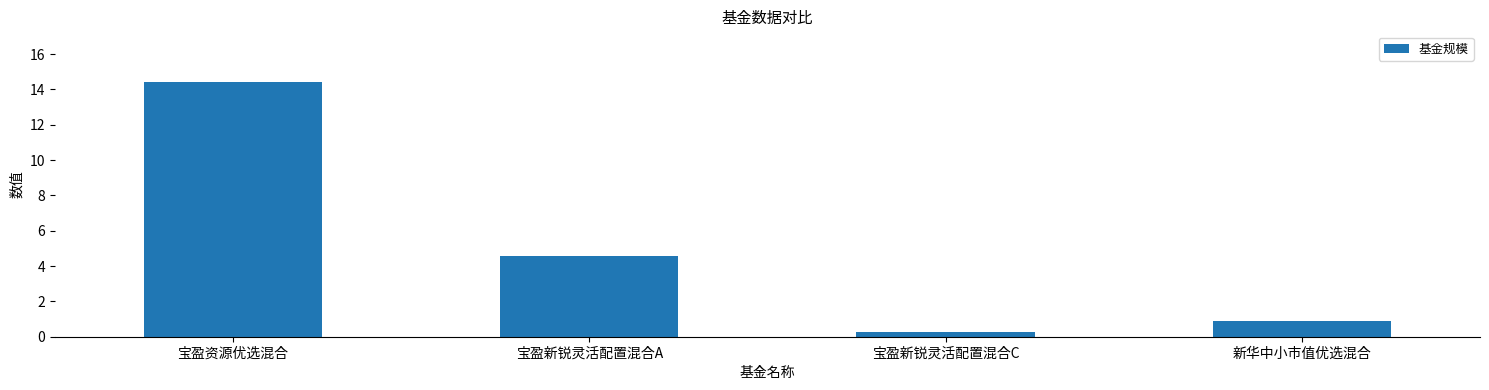

Rank the categories by value from lowest to highest.

宝盈新锐灵活配置混合C, 新华中小市值优选混合, 宝盈新锐灵活配置混合A, 宝盈资源优选混合